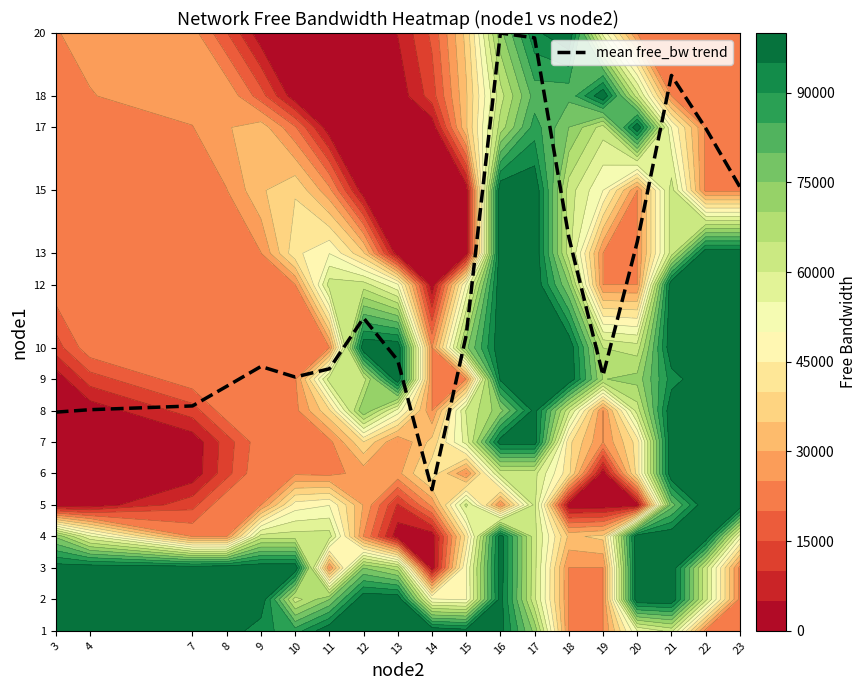

How many data points are less than 9?

5